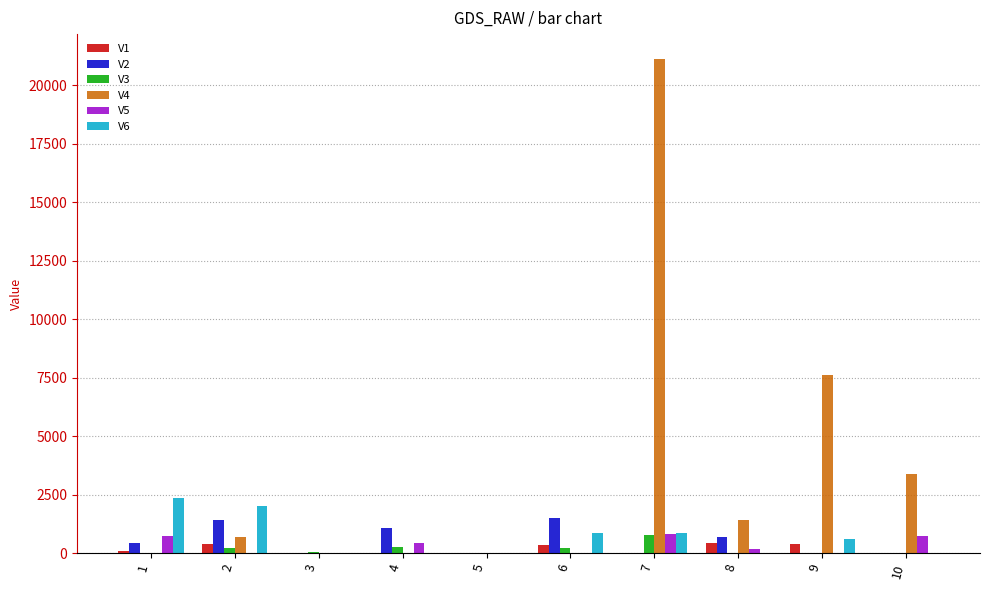

Which series has the largest total across all categories?

V4